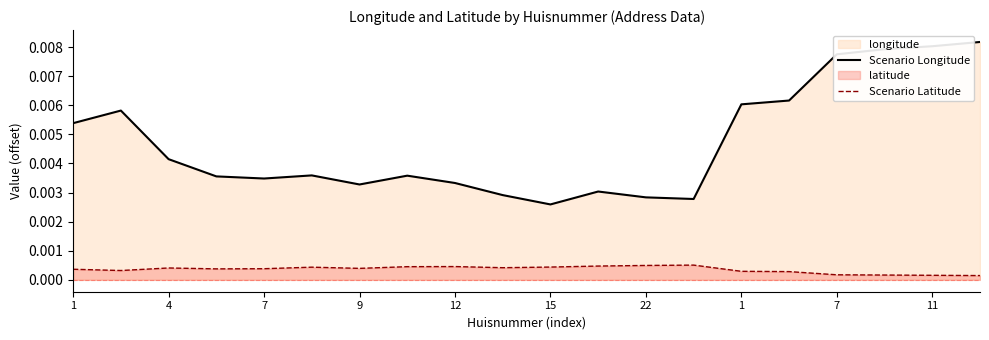

True or false: Scenario Longitude and Scenario Latitude intersect in this chart.

False